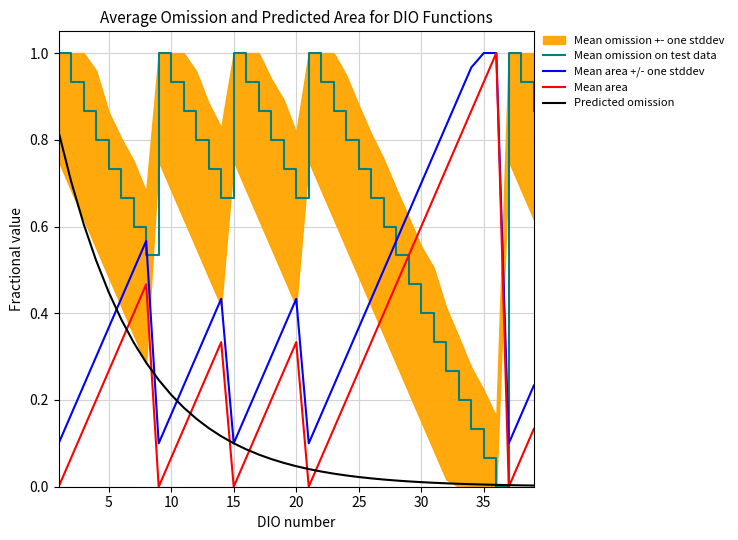

Which series has the widest spread of values?

Mean omission on test data